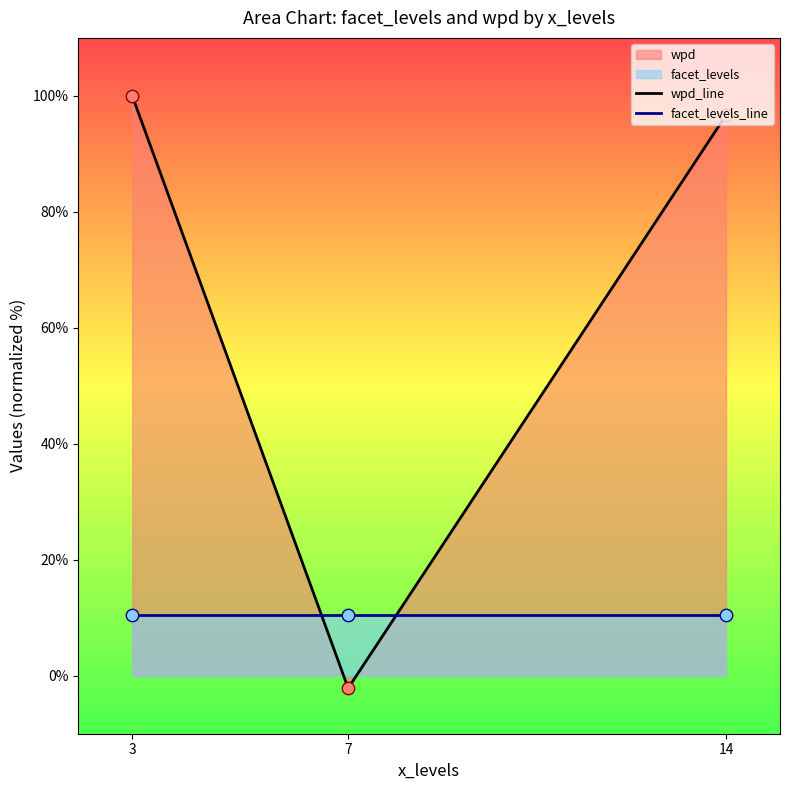

At which category is the sum across all series the highest?

3